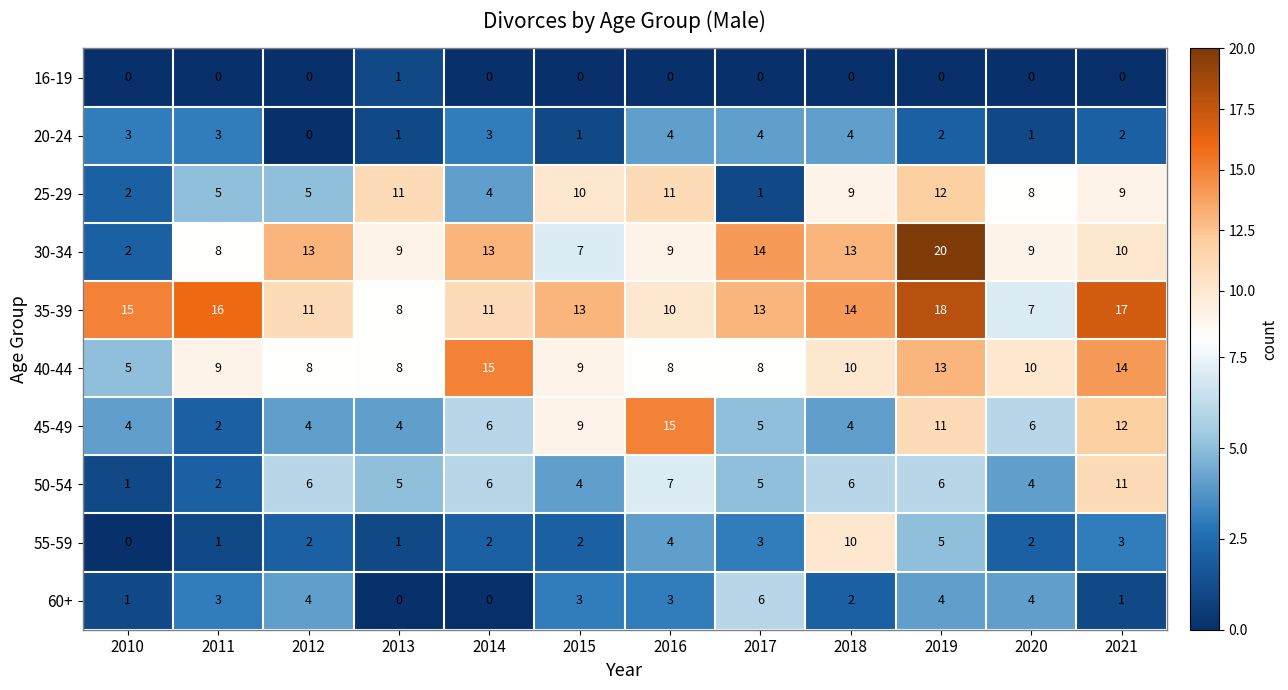

Count the number of data series in this chart.

10